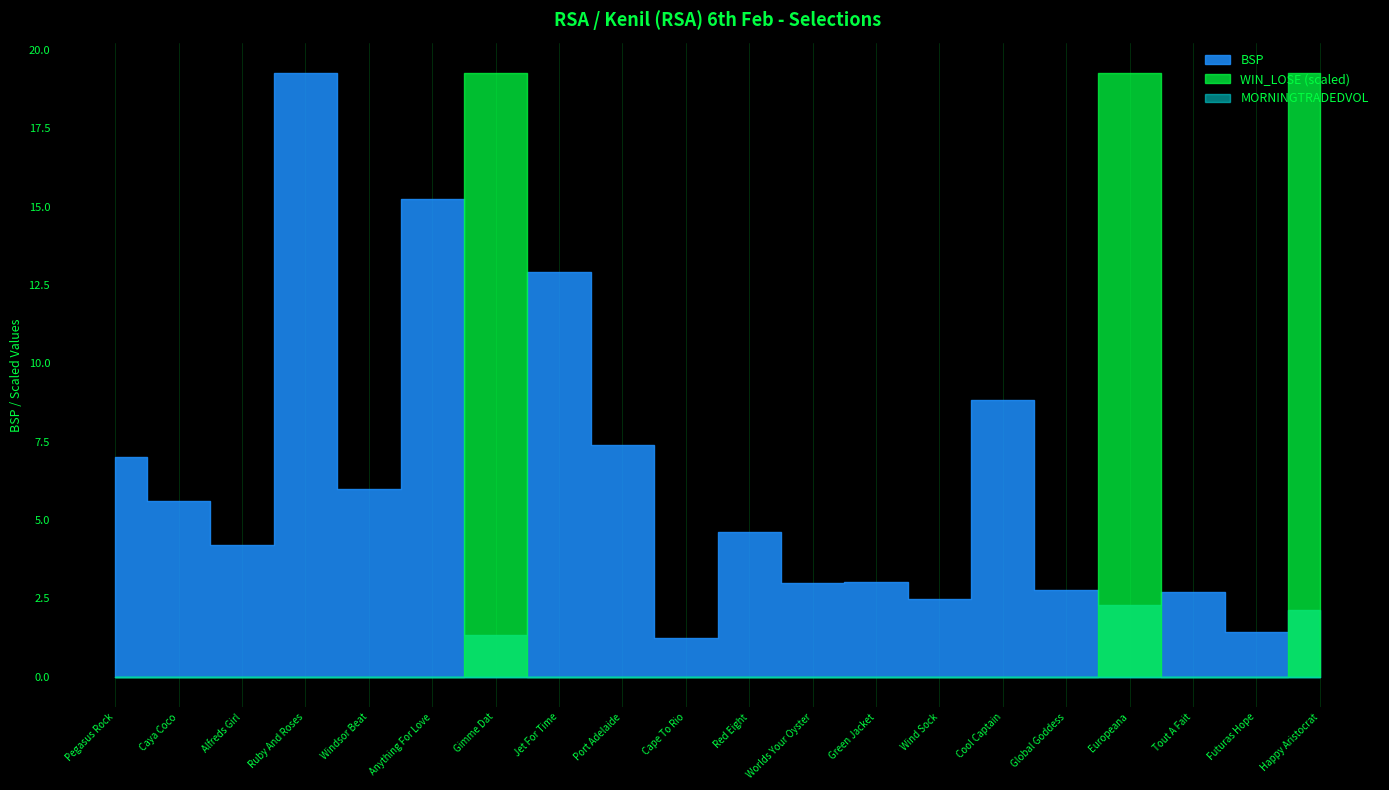

What is the label of the 4th point from the left?

Ruby And Roses